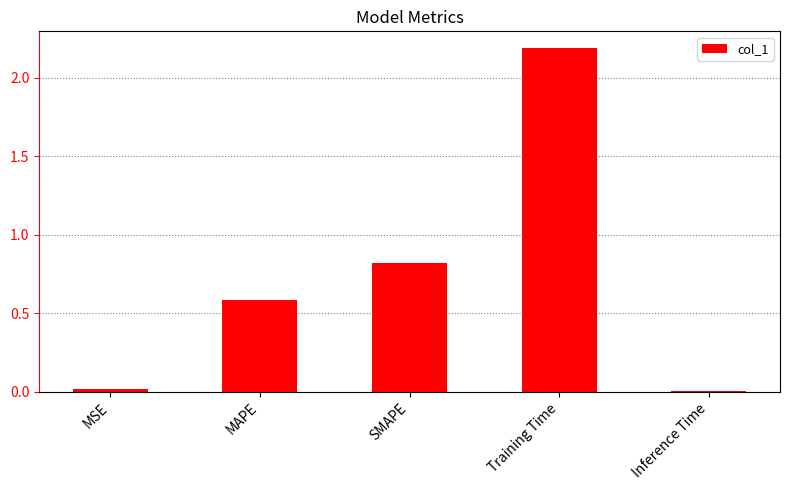

Is it true that the value at Training Time is 2.2?

True